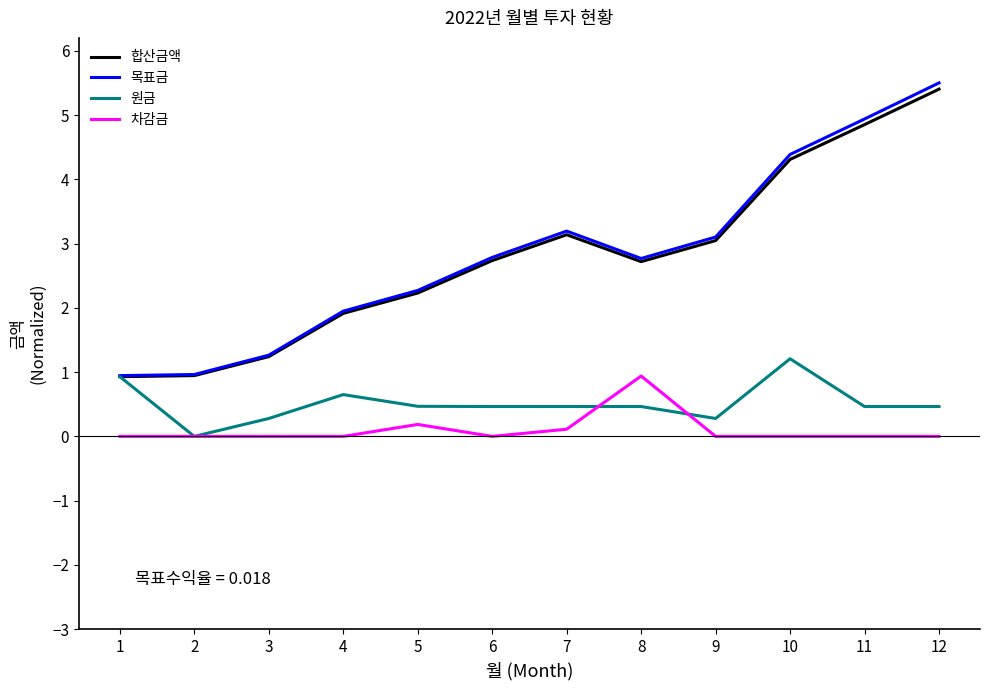

Which series has the largest range (max minus min)?

목표금